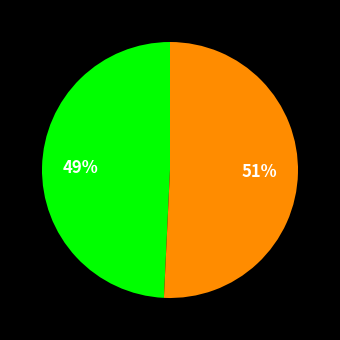

Count the number of slices in the pie.

2